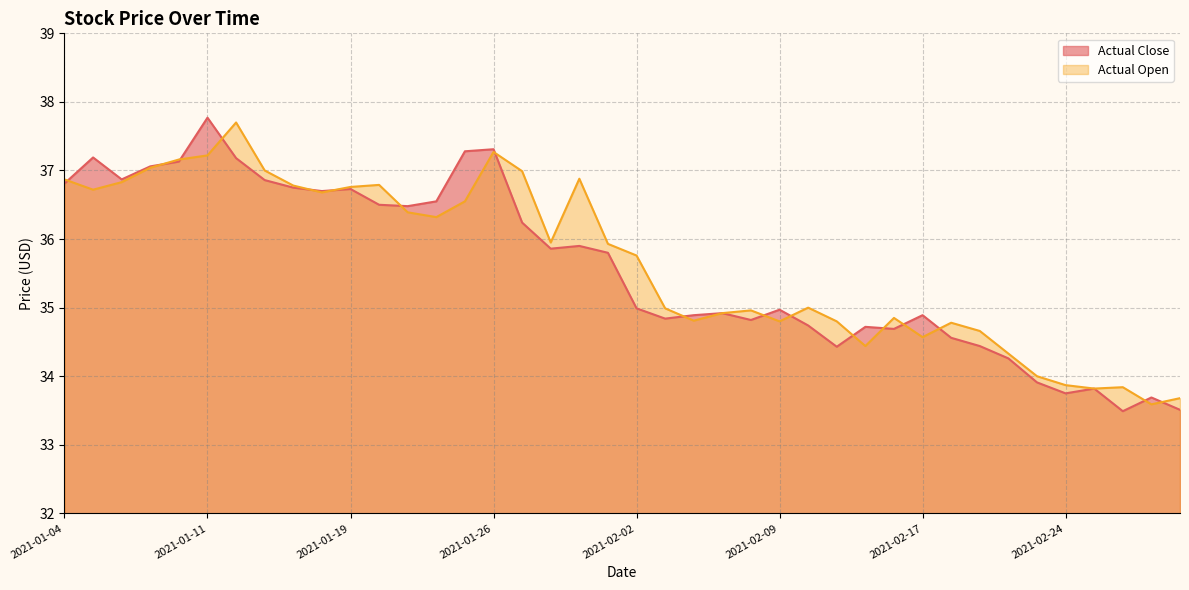

Between 2021-01-29 and 2021-01-04, which is larger?

2021-01-04